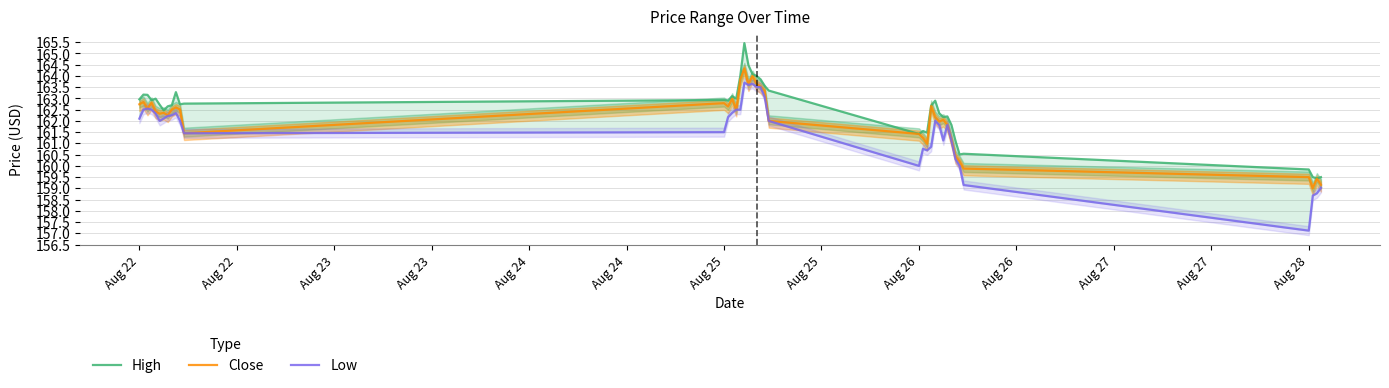

What is the maximum value shown in the chart?

165.5